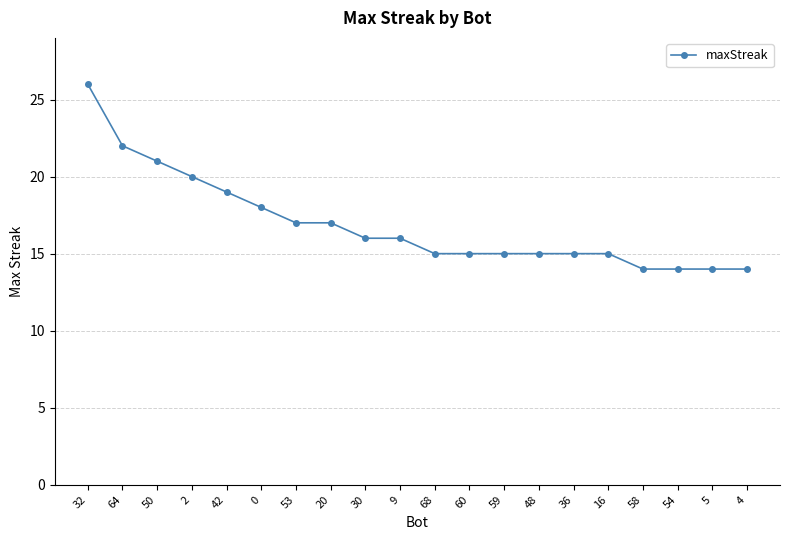

The value at 9 is 16. True or false?

True